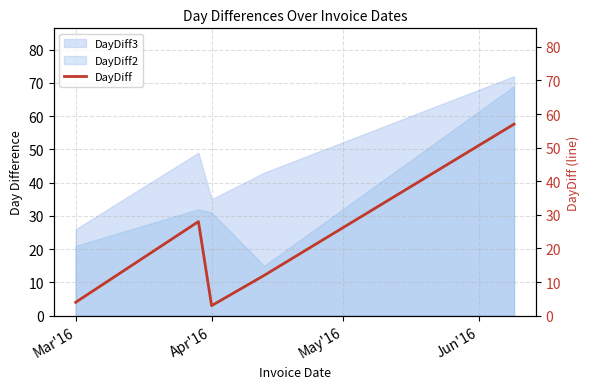

What is the lowest value of the DayDiff3 series?

26